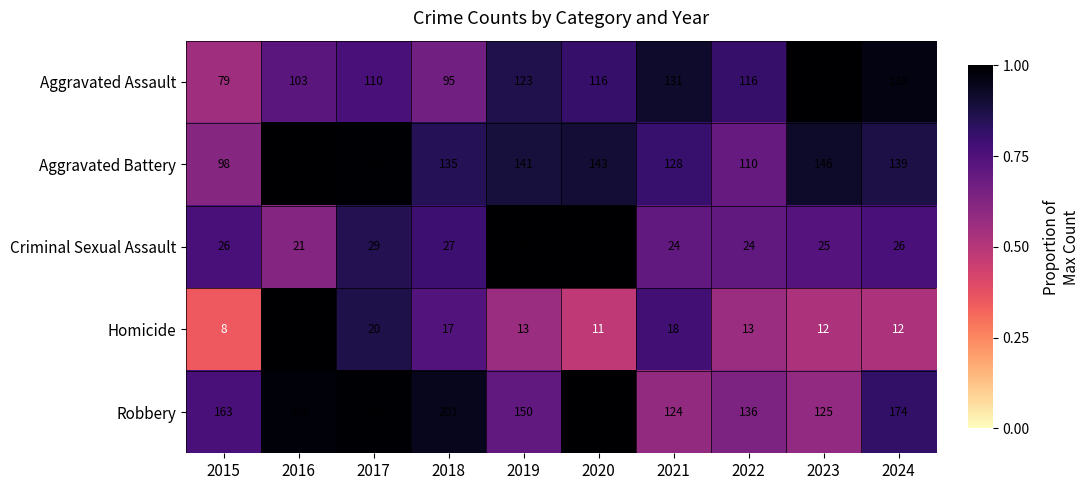

Rank the series at 2016 from highest to lowest value.

Robbery, Aggravated Battery, Aggravated Assault, Homicide, Criminal Sexual Assault